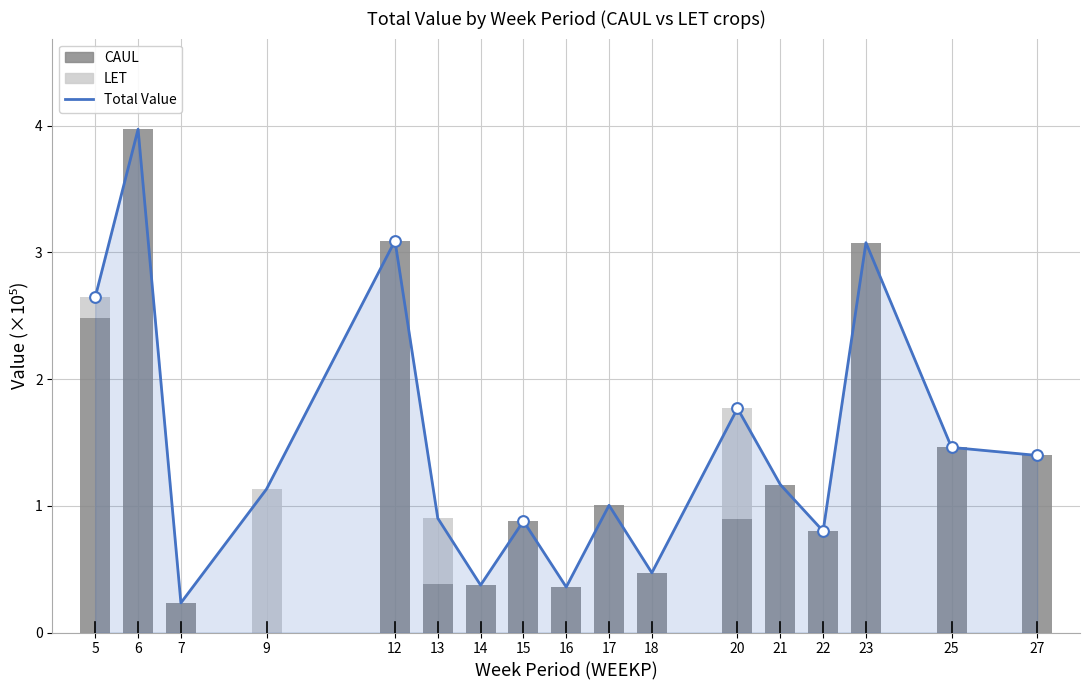

What are all the series names shown in the legend?

Total Value, CAUL, LET